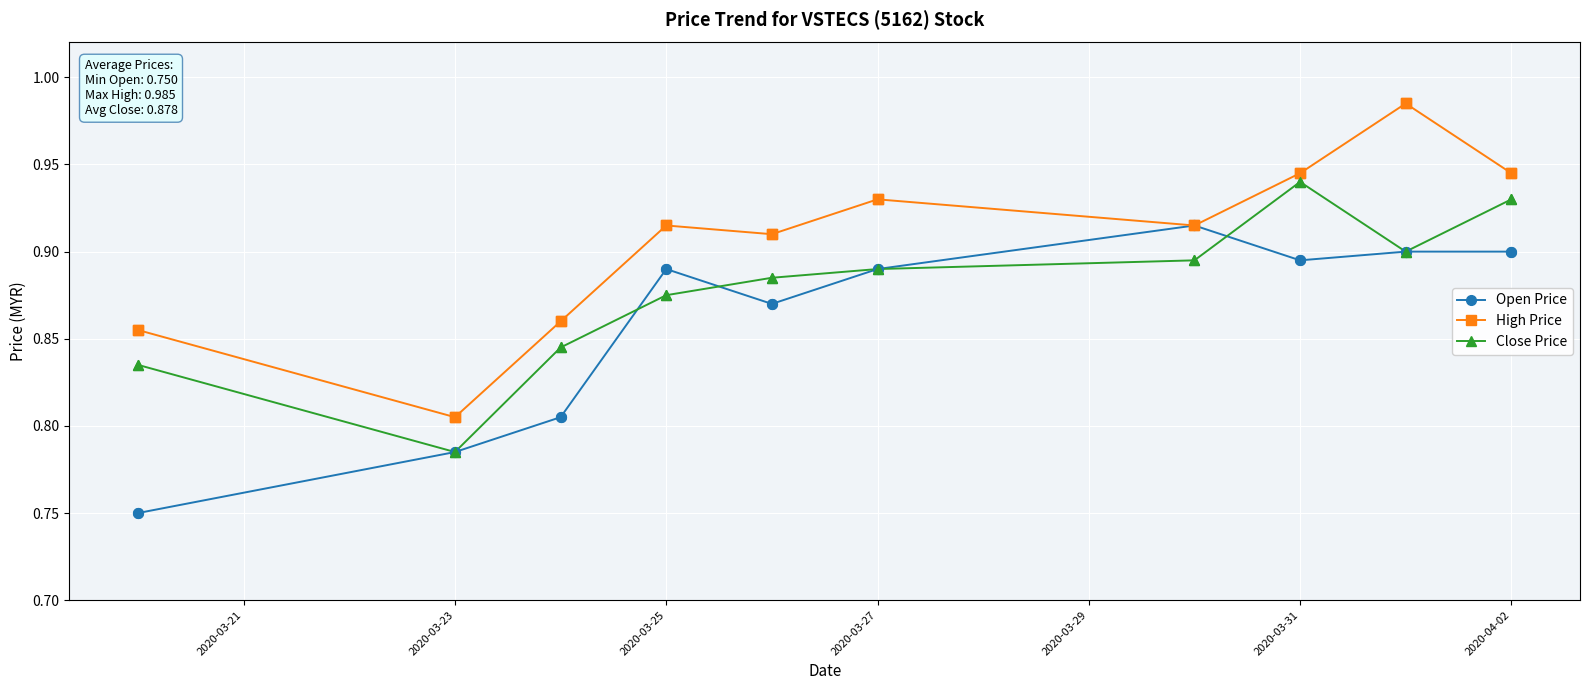

Which series has the largest range (max minus min)?

High Price